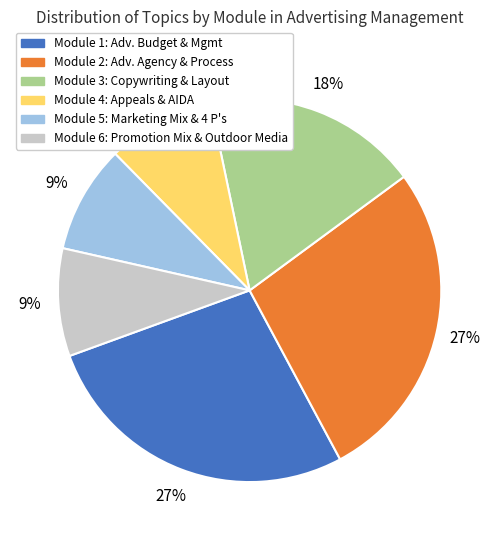

Do Module 2: Adv. Agency & Process and Module 6: Promotion Mix & Outdoor Media together represent more than half of the pie?

No